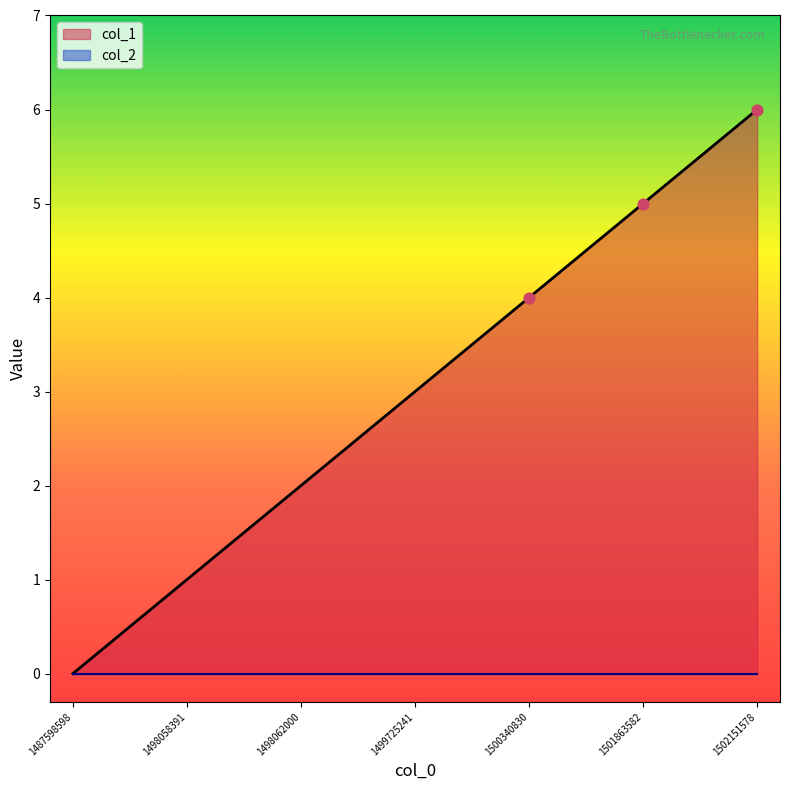

What is the change in value from 1500340830 to 1501863582?

+1